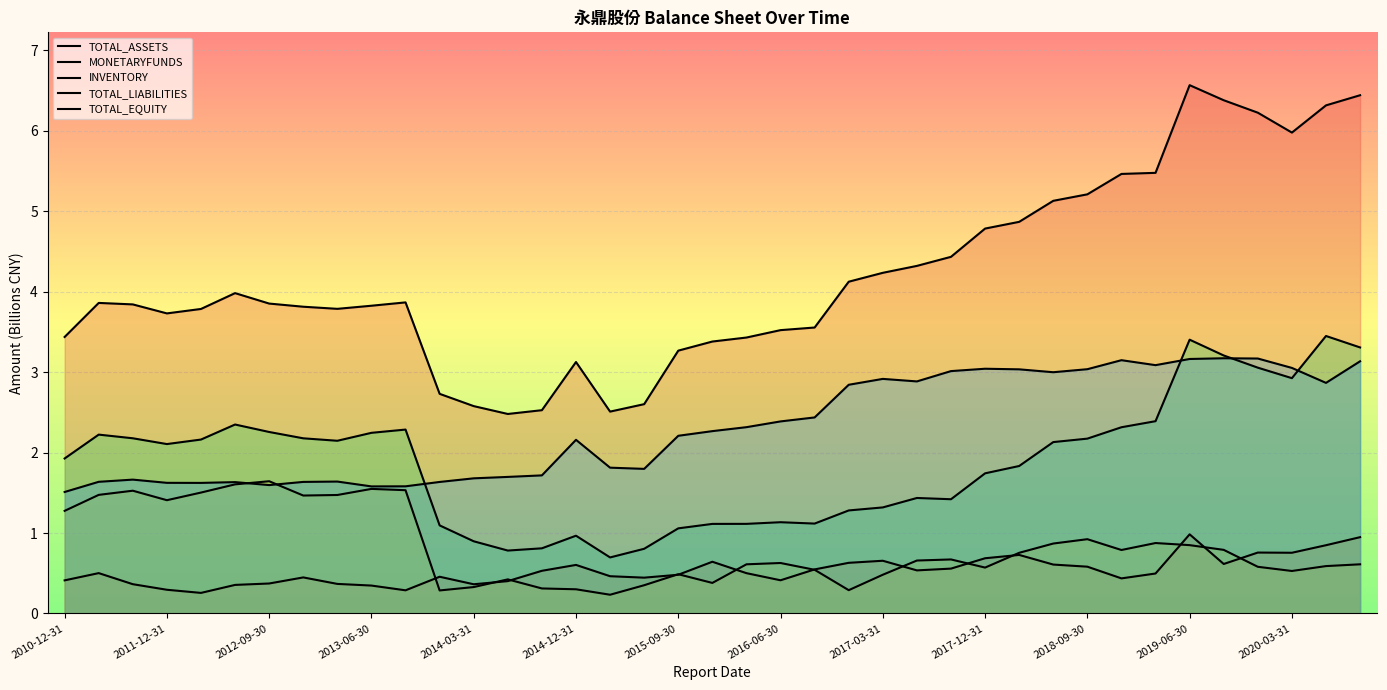

What is the maximum value for INVENTORY?

1.6